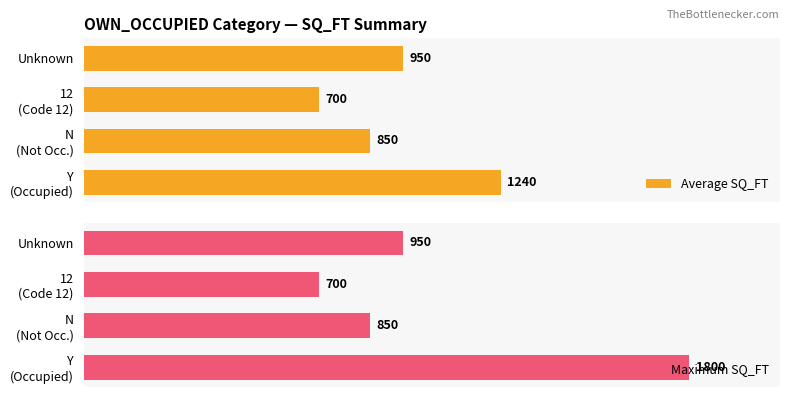

What is the maximum value for Average SQ_FT?

1240